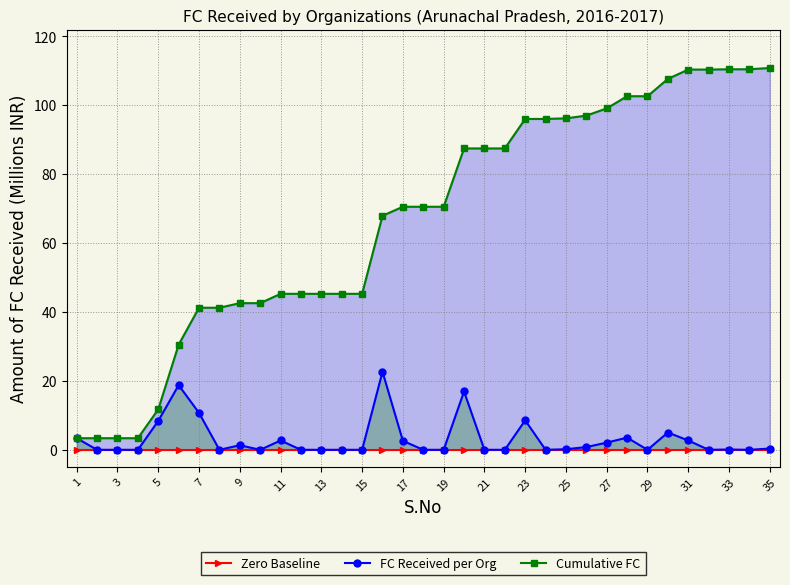

At which label does Zero Baseline reach its minimum?

1